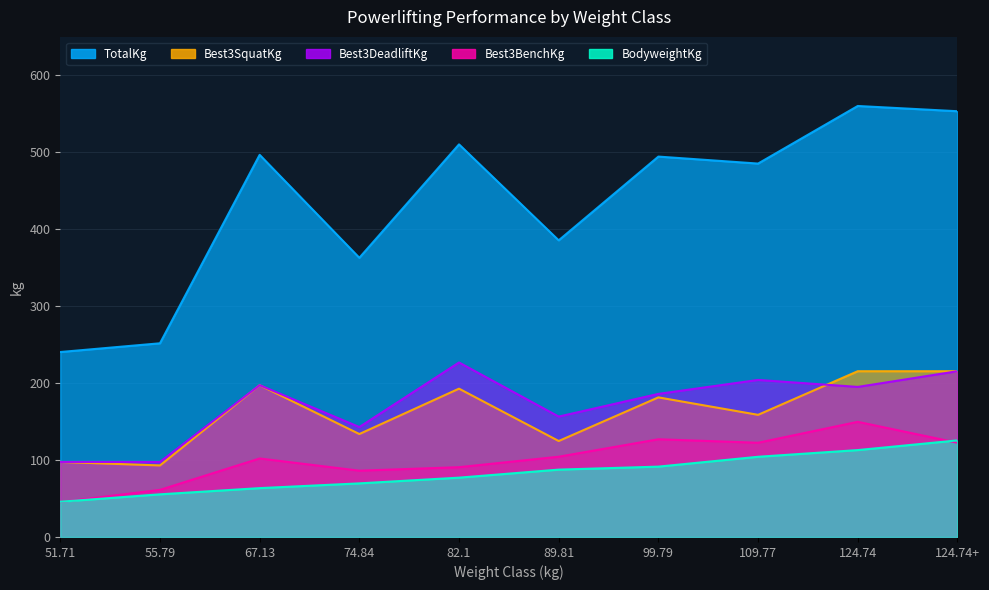

What position from the right is 124.74+?

1